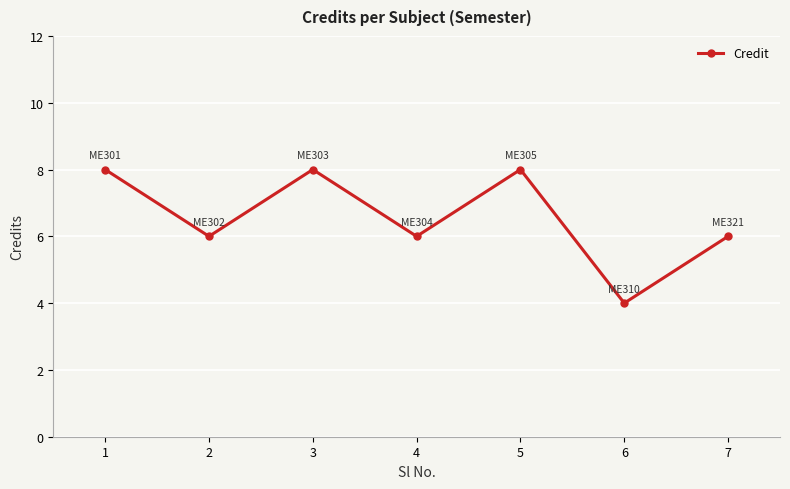

What is the greatest value displayed?

8